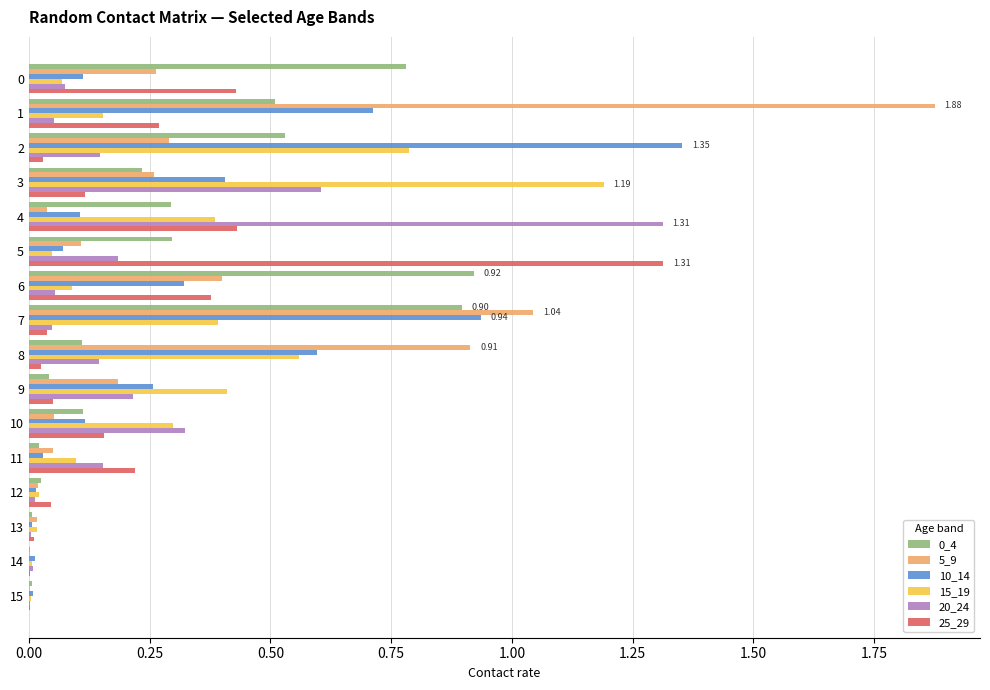

Which series has the largest total across all categories?

5_9